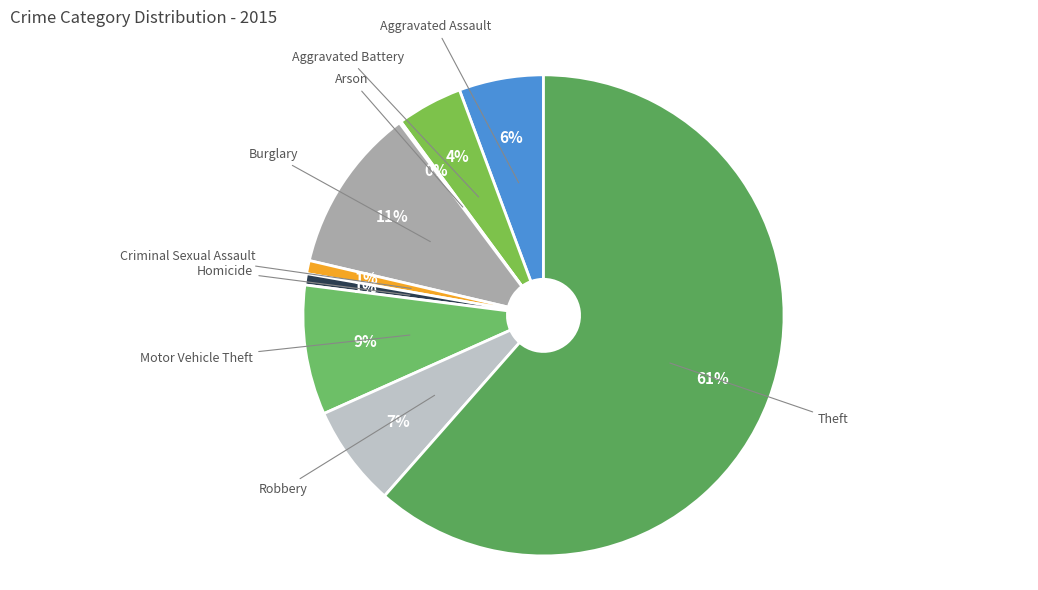

To the nearest percent, what is the combined percentage of Aggravated Assault and Criminal Sexual Assault?

7%